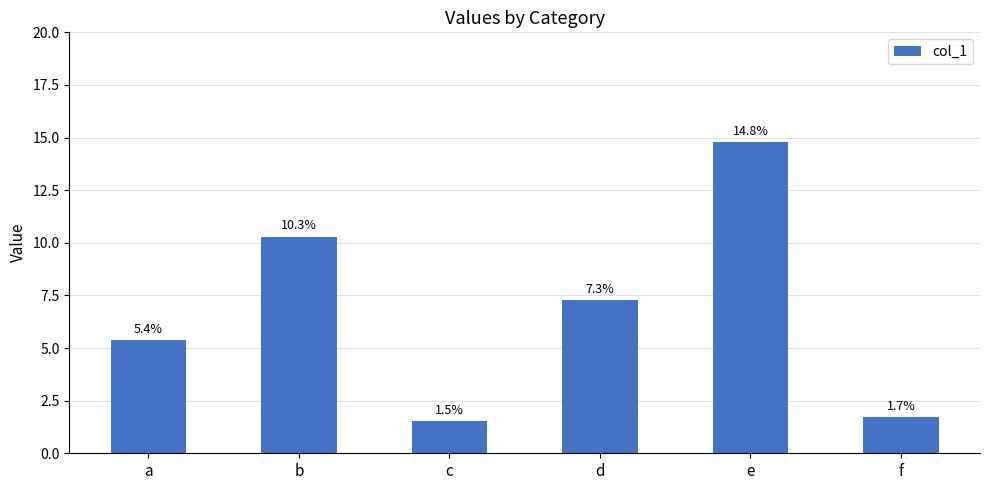

What is the change in value from a to b?

+4.9